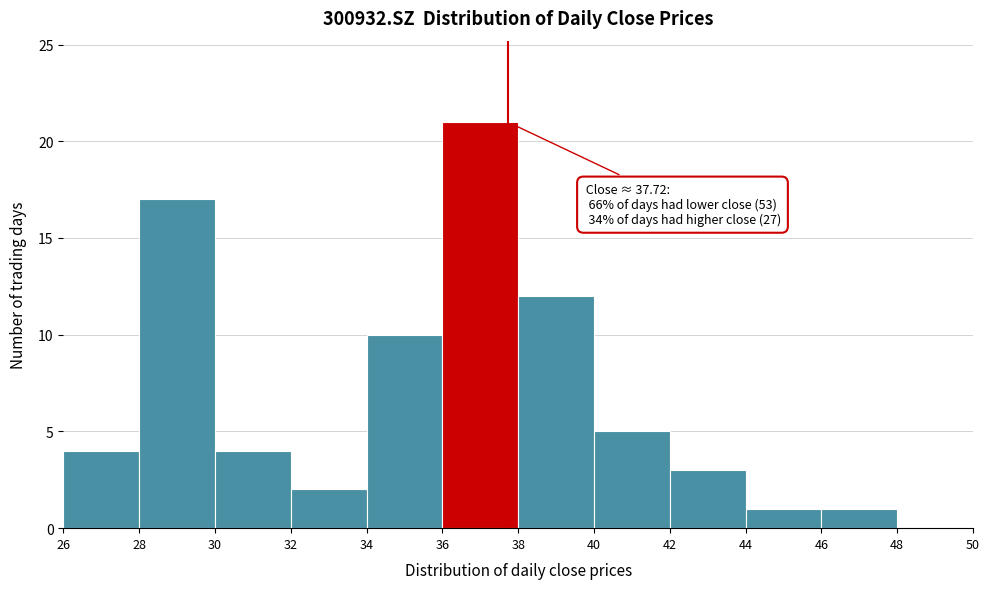

Which range on the x-axis has the tallest bar?

36 to 38